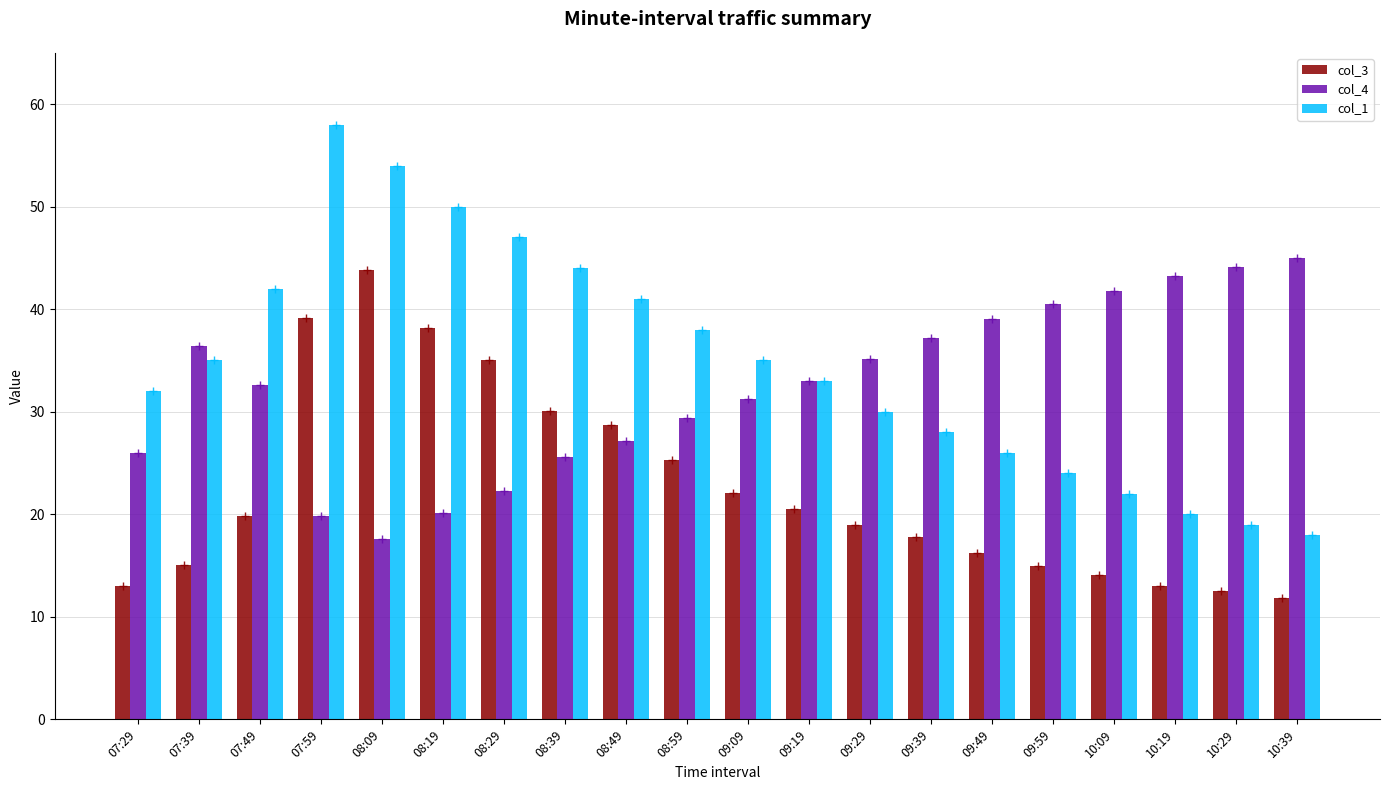

What is the label of the 2nd bar from the right?

10:29